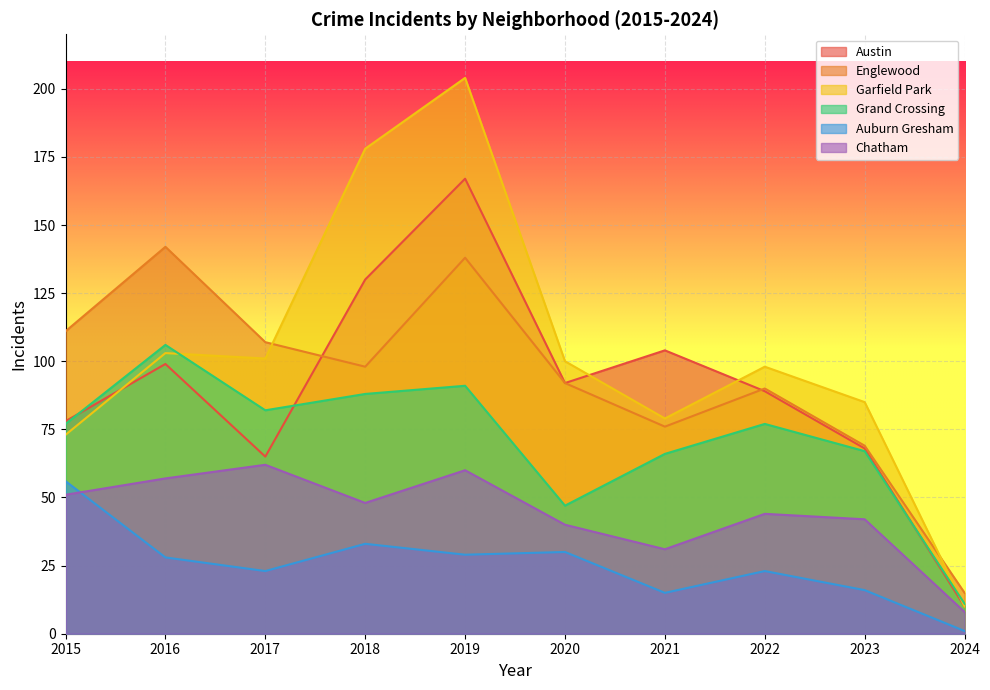

Rank the series at 2016 from lowest to highest value.

Auburn Gresham, Chatham, Austin, Garfield Park, Grand Crossing, Englewood